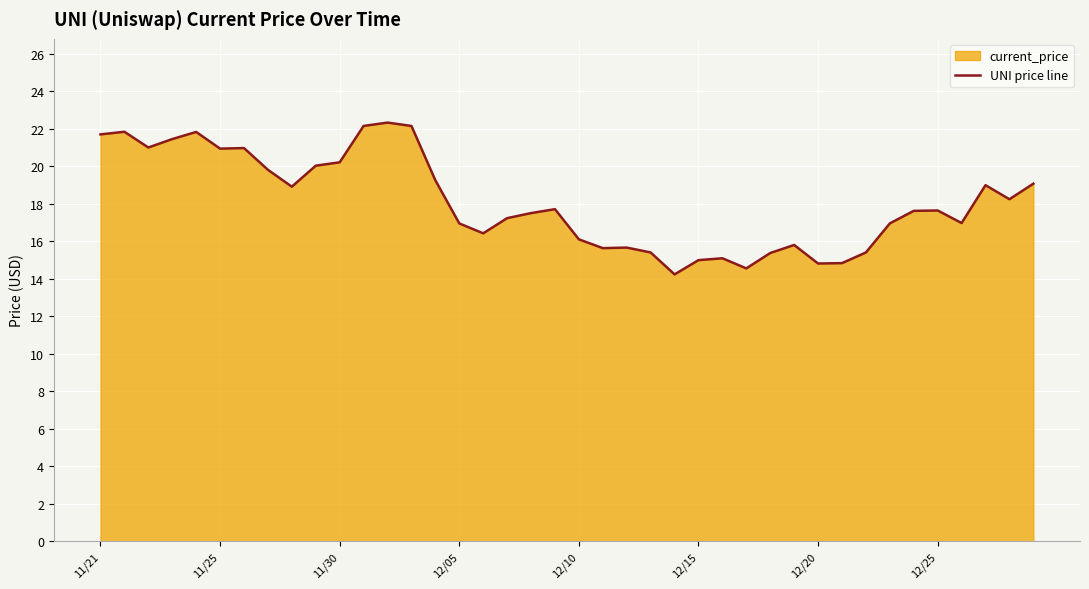

Count the number of categories in the chart.

40